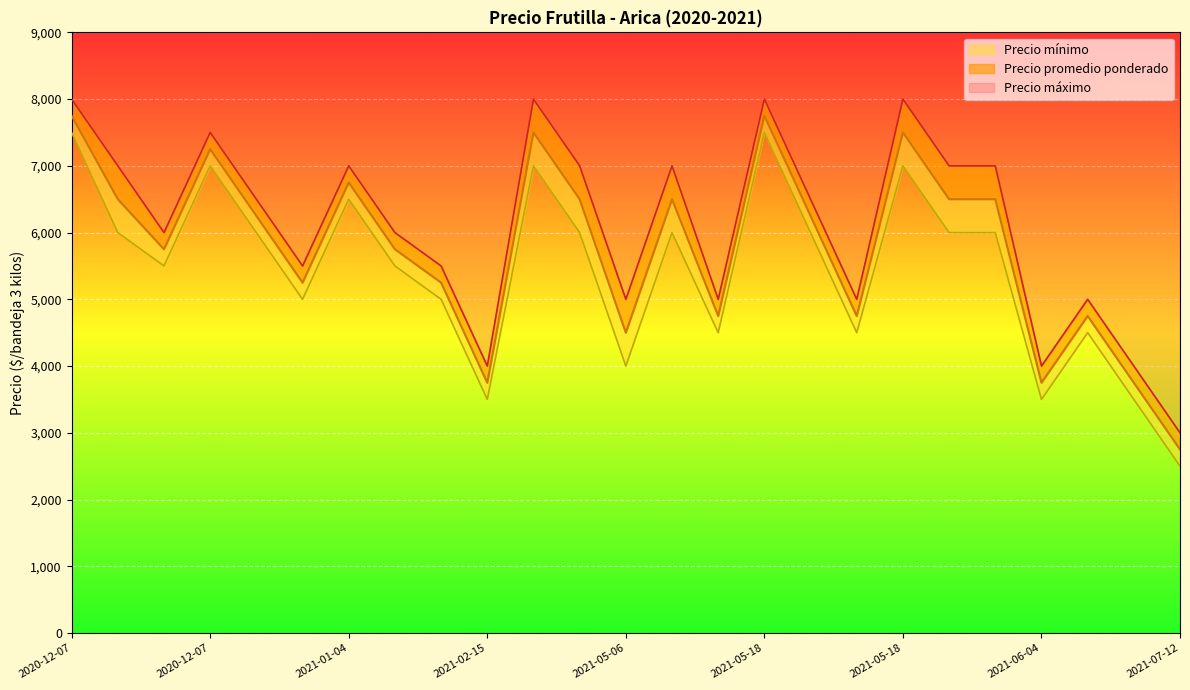

Rank the series by their average value, from lowest to highest.

Precio mínimo, Precio promedio ponderado, Precio máximo